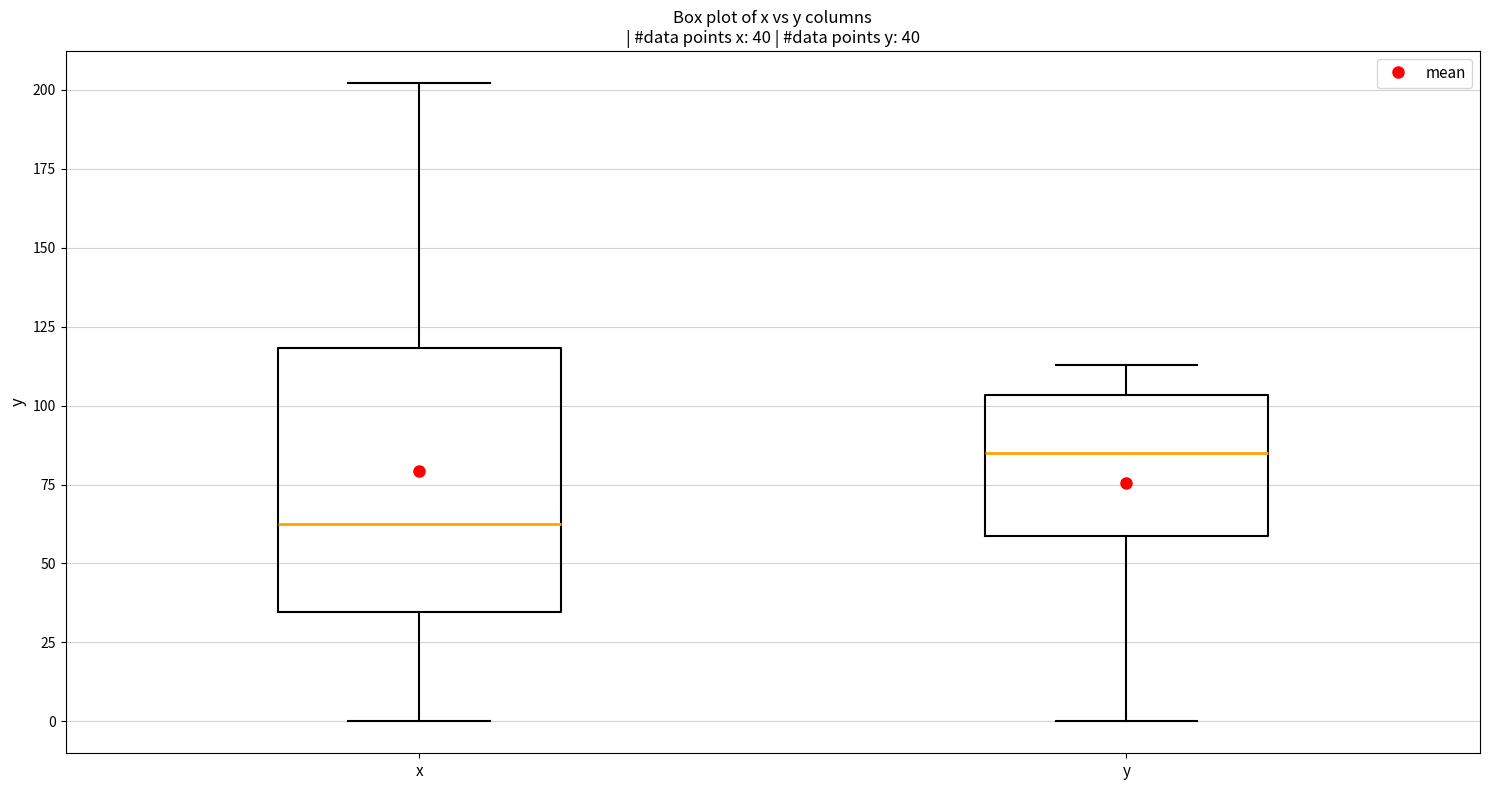

Which box has the highest median line?

y